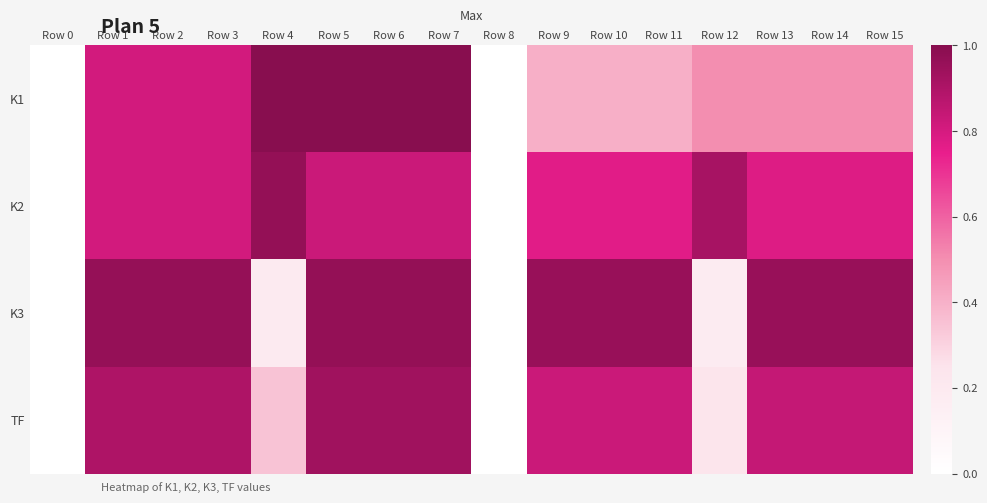

What is the spread (max minus min) of values at Row 9?

0.5